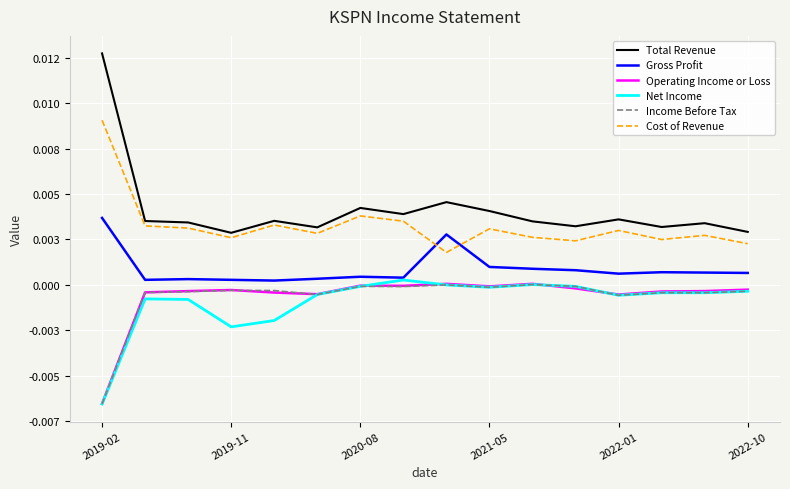

Is this an area chart (filled region under the line)?

No